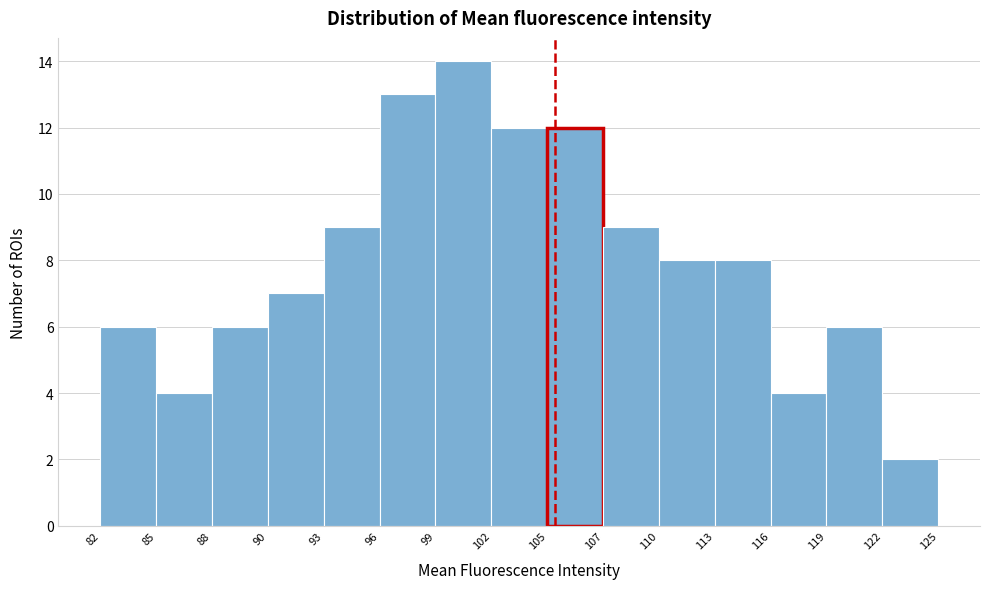

What is the height of the bar covering 113 to 116 on the x-axis? The values are not printed on the chart, so give them approximately, as read against the axis.

8